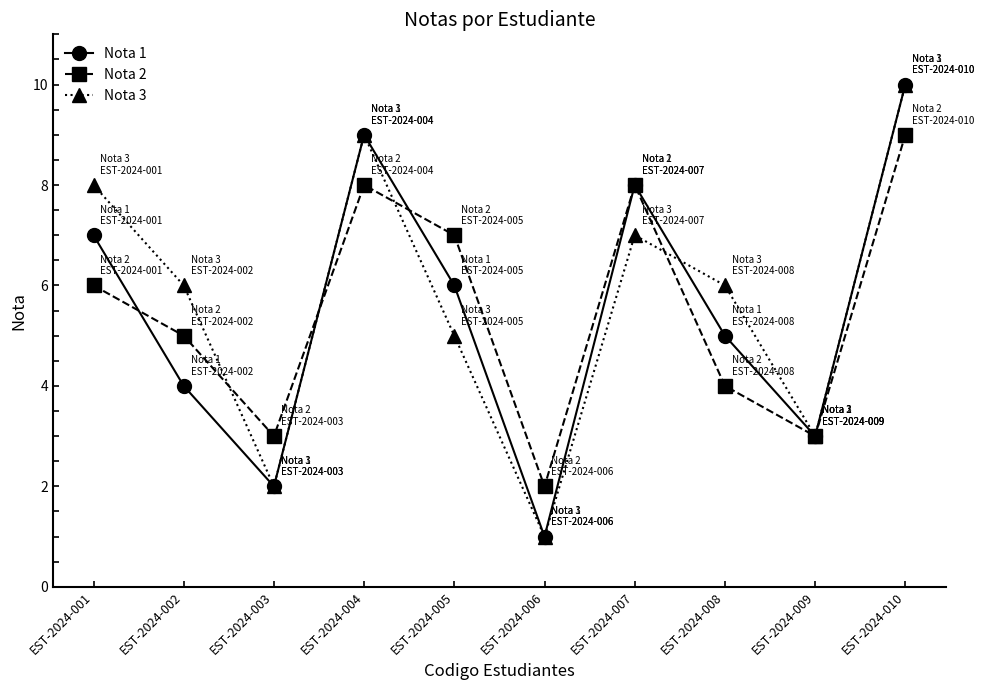

What is the sum of the Nota 2 values at EST-2024-003 and EST-2024-004?

11